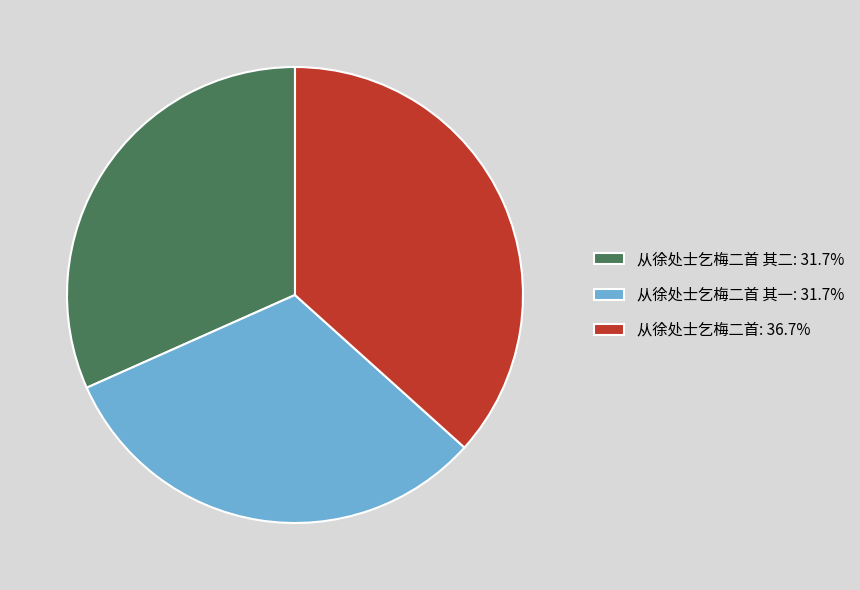

Does any single category account for the majority?

No